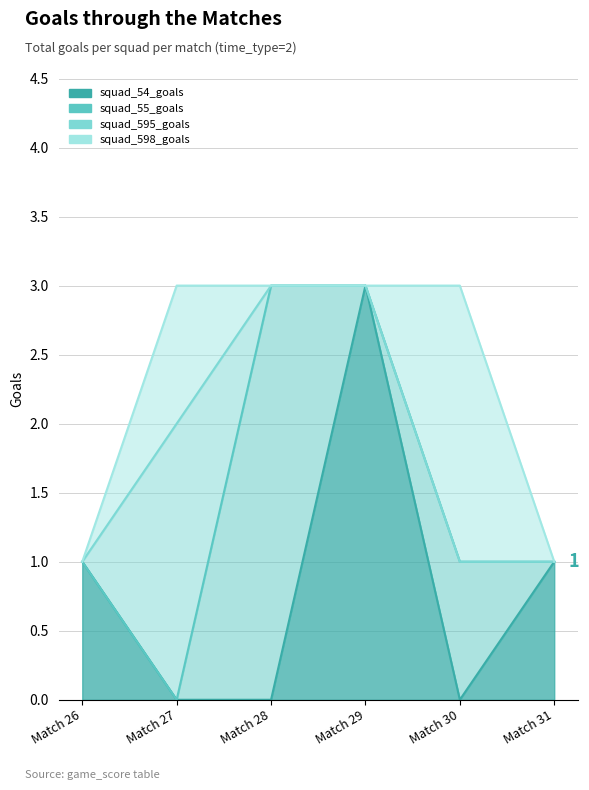

Reading right to left, extract all data points from this chart.

squad_54_goals: 1	0	3	0	0	1
squad_55_goals: 0	1	0	3	0	0
squad_595_goals: 0	0	0	0	2	0
squad_598_goals: 0	2	0	0	1	0